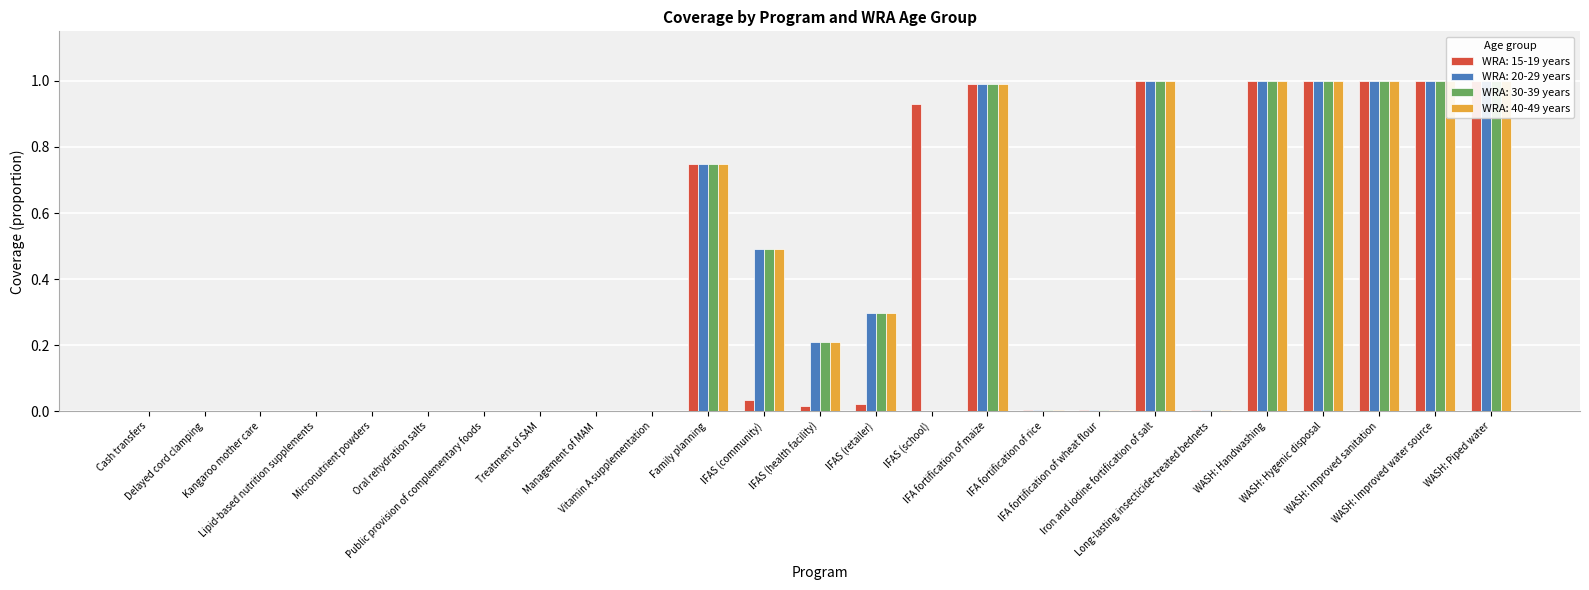

Count the number of data series in this chart.

4